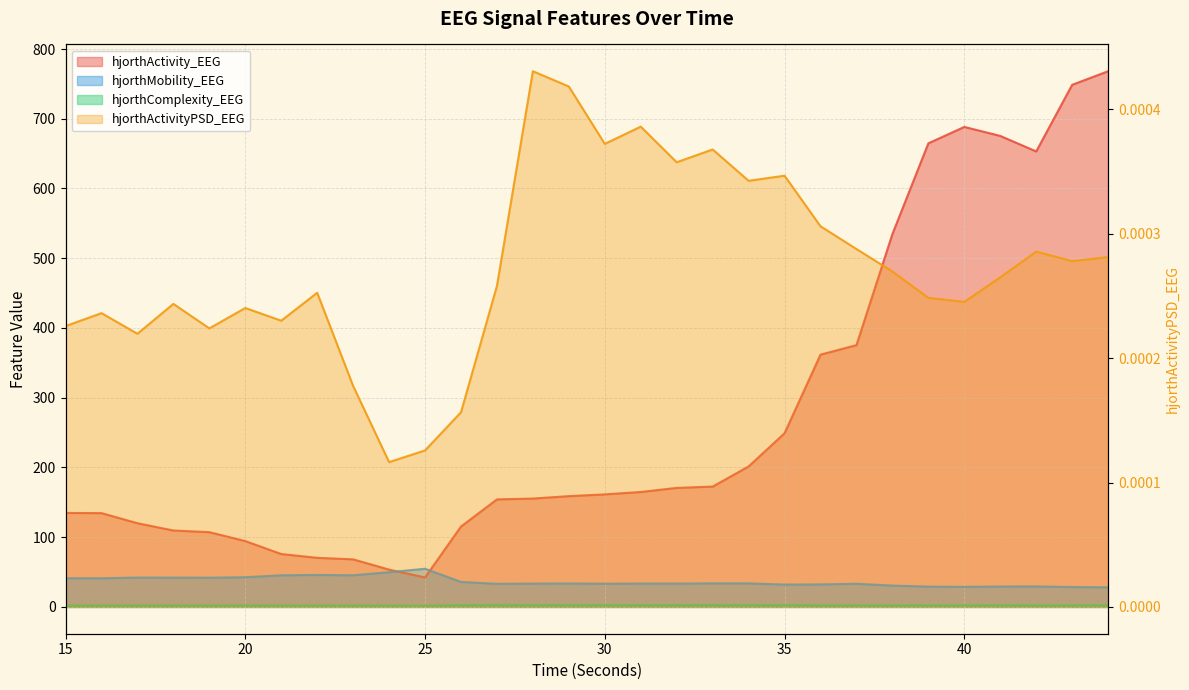

List the labels in order of hjorthMobility_EEG value, largest first.

25, 24, 22, 23, 21, 20, 17, 18, 19, 16, 15, 26, 33, 34, 29, 31, 32, 28, 30, 37, 27, 36, 35, 38, 42, 41, 39, 40, 43, 44